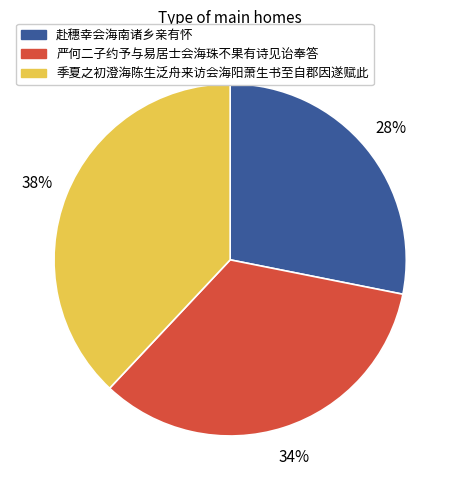

To the nearest percent, what portion does 季夏之初澄海陈生泛舟来访会海阳萧生书至自郡因遂赋此 represent?

38%